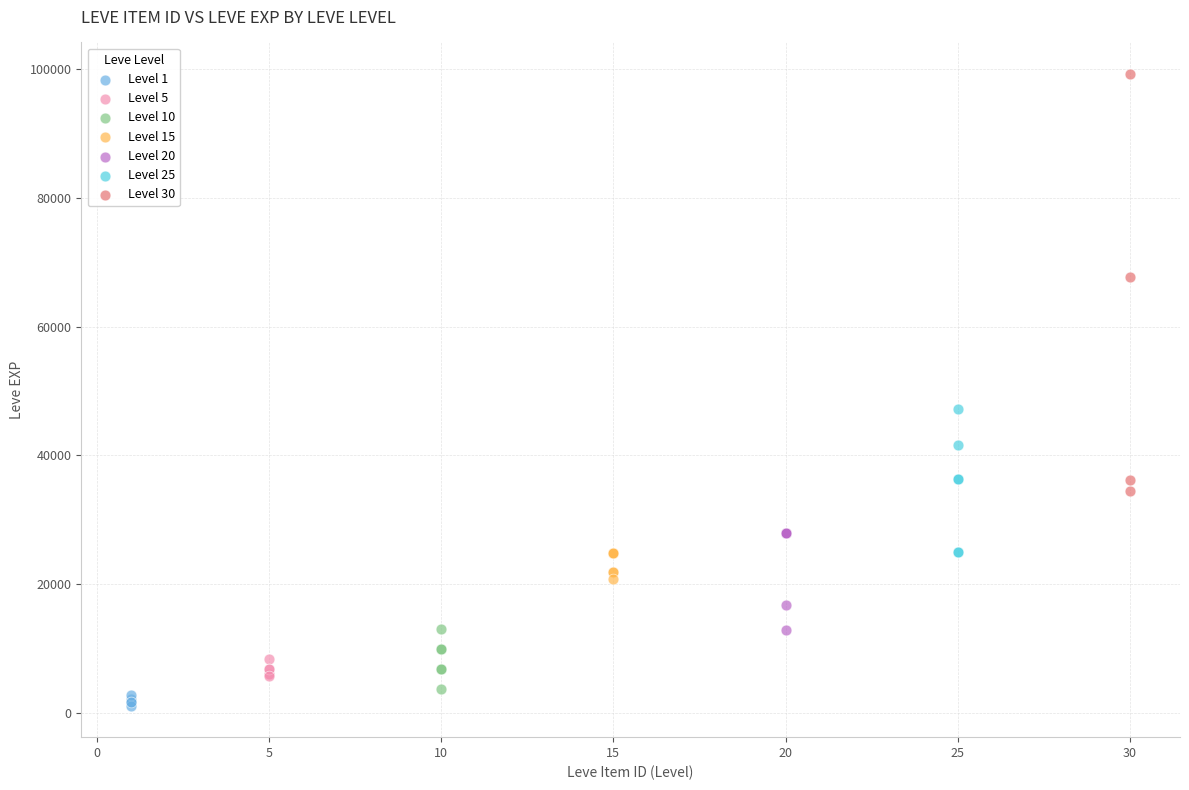

Which series has the widest spread of Y values?

Level 30